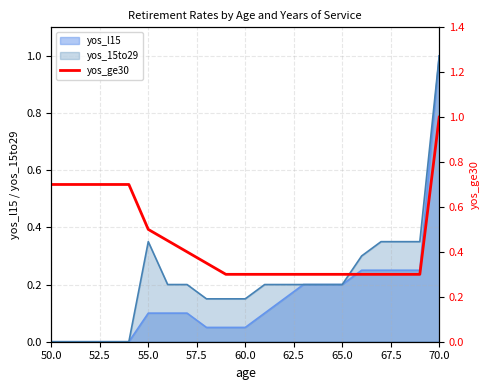

What is the highest value of the yos_15to29 series?

1.0